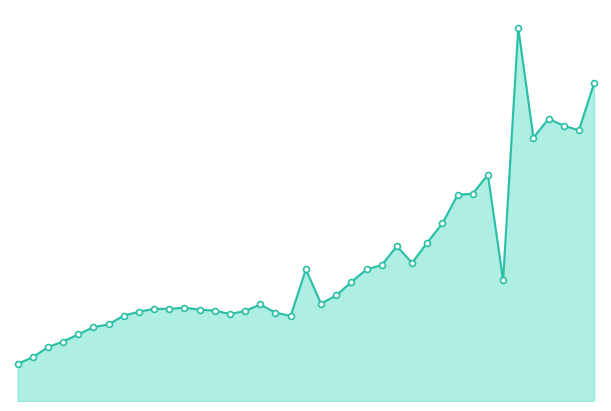

Which series has the largest total across all categories?

Operating Expenses line